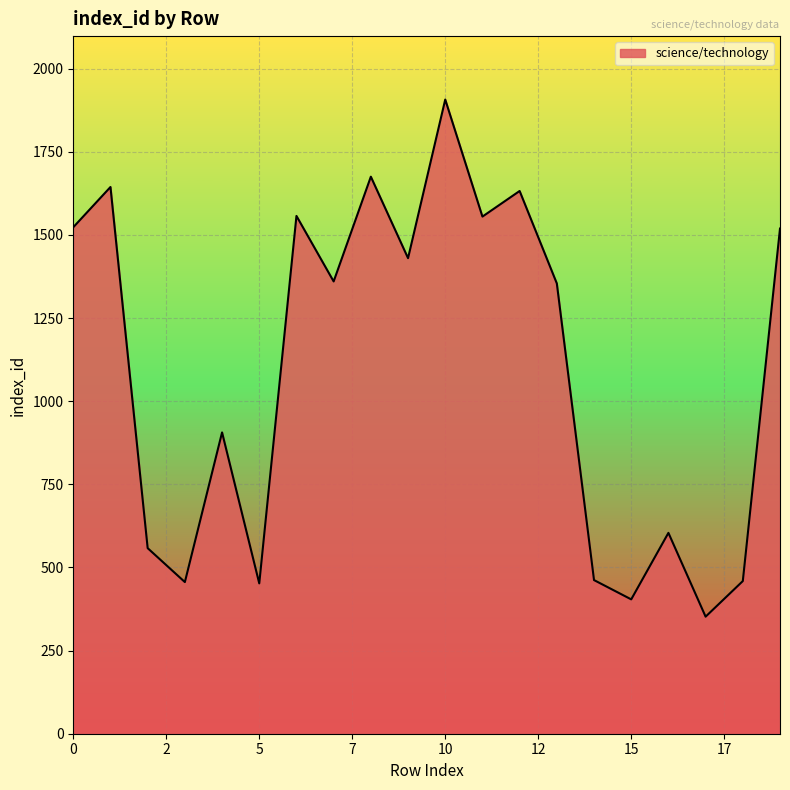

What is the difference between the maximum and minimum values?

1555